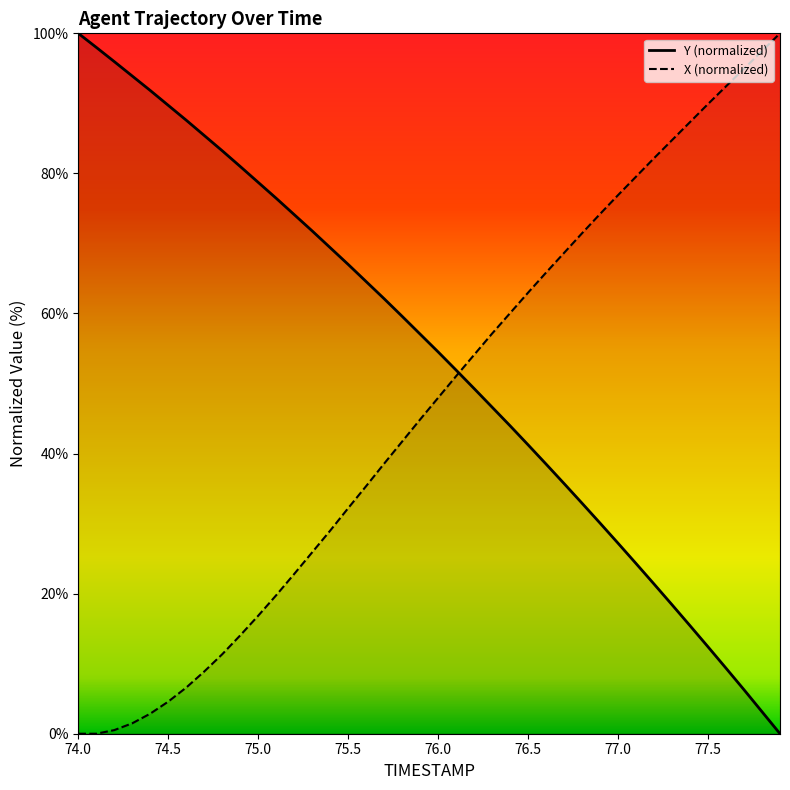

What is the maximum value for Y (normalized)?

100.0